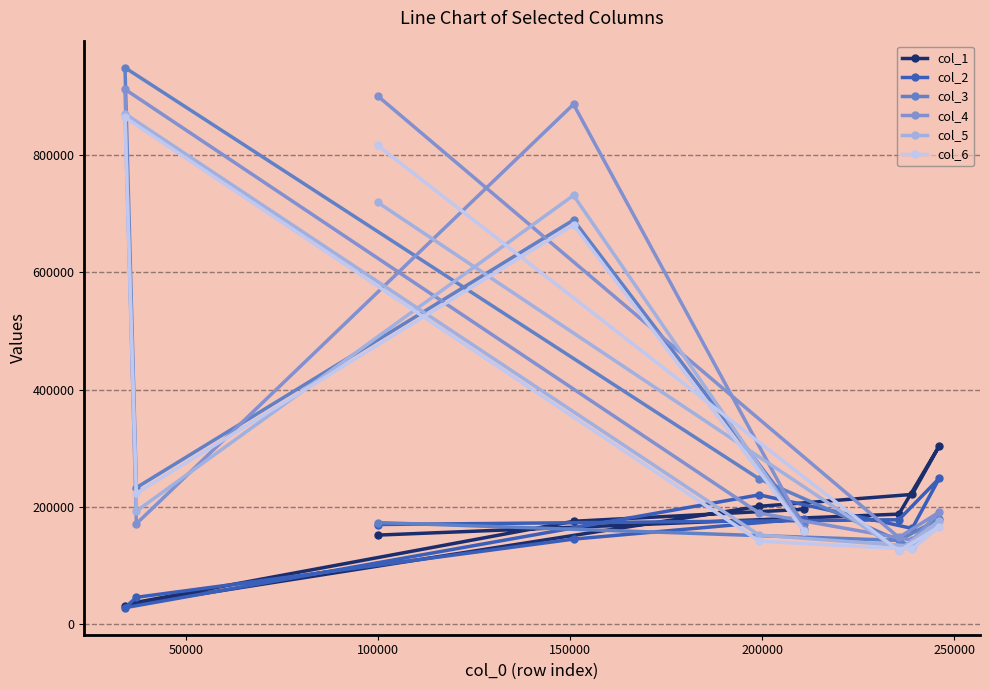

What is the average value of the col_2 series?

153169